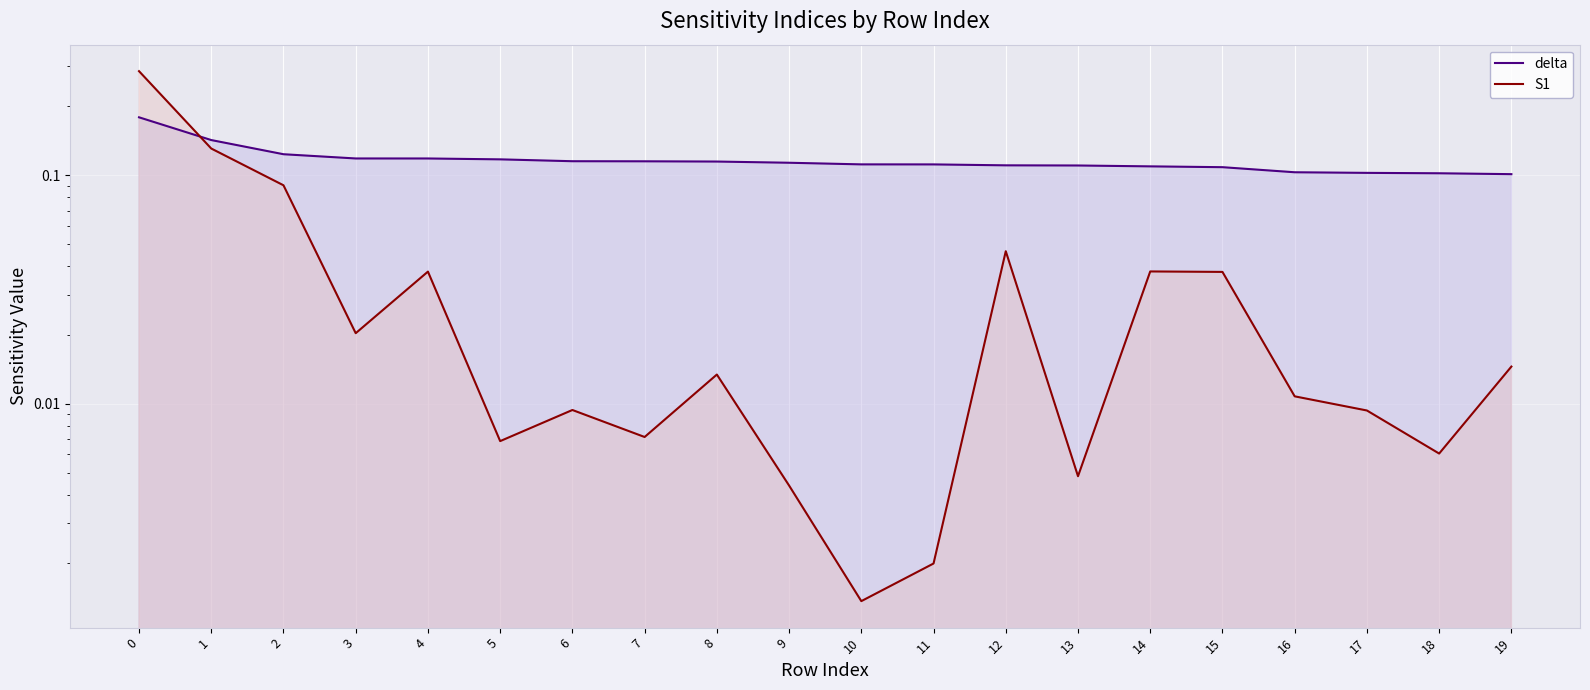

How many intersections are there between S1 and delta?

1